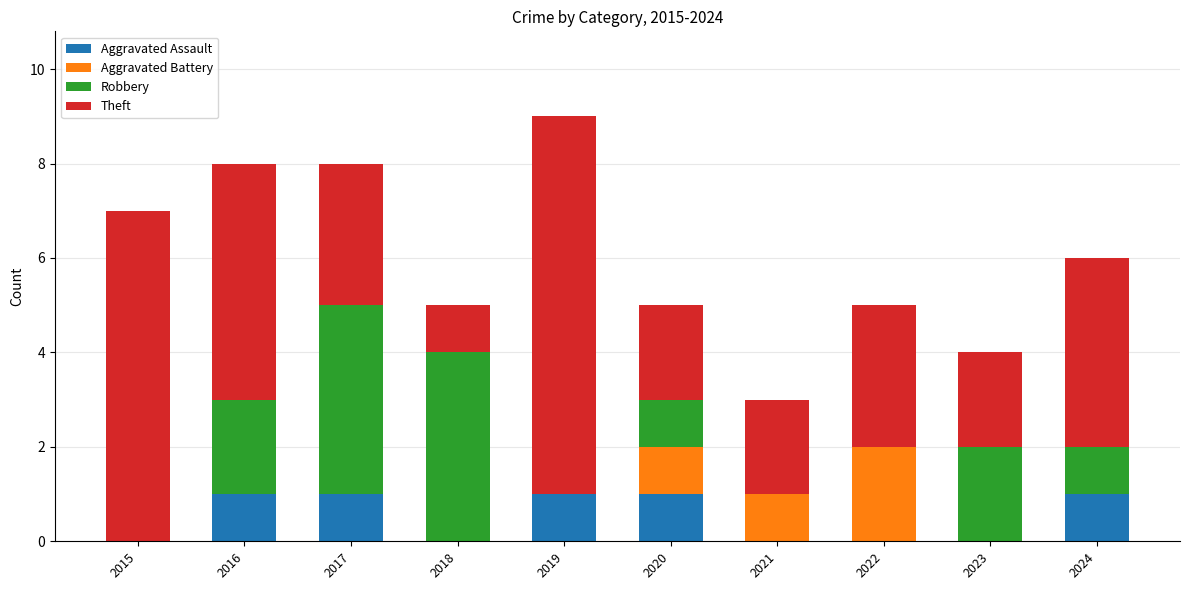

At which category is the sum across all series the highest?

2019